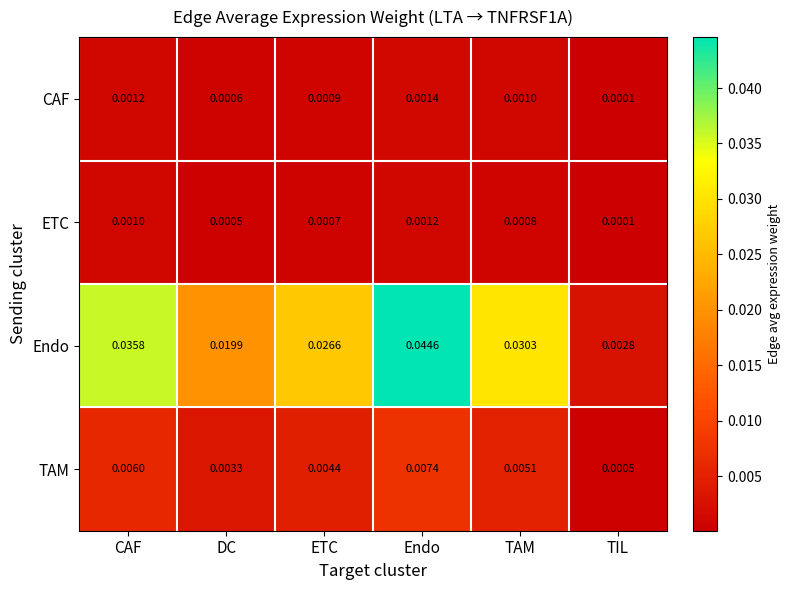

Which category has the lowest value across all series?

TIL